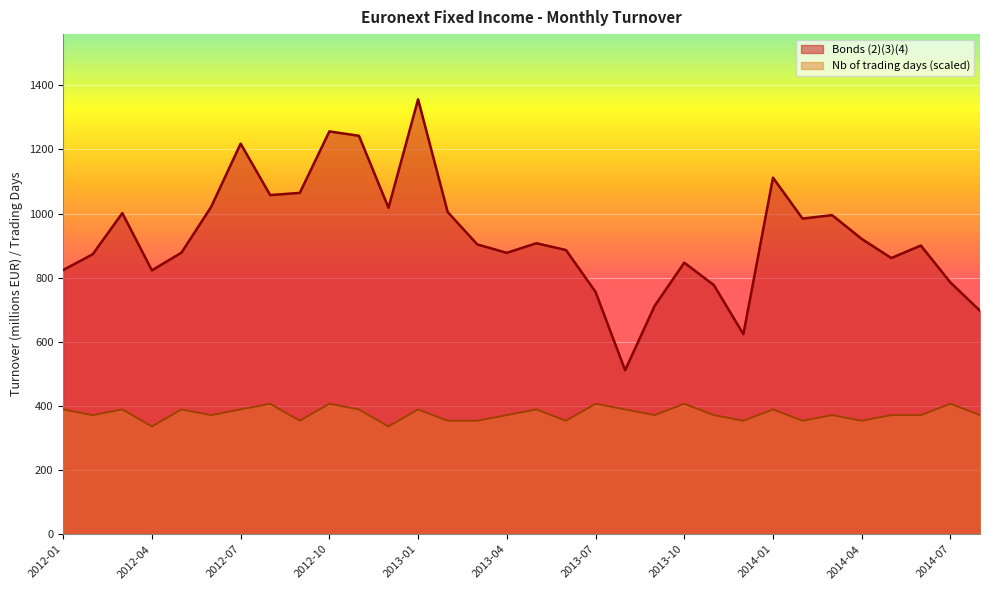

Reading right to left, list all the values displayed in this chart.

Bonds (2)(3)(4): 697.0	785.0	900.3	861.4	920.9	995.1	984.3	1112.0	623.9	777.1	846.8	712.3	511.4	755.9	886.3	907.4	877.6	903.8	1005.0	1356.2	1018.2	1242.6	1256.2	1064.5	1057.6	1218.1	1020.3	878.2	822.9	1001.5	873.2	823.8
Nb of trading days: 371.5	406.9	371.5	371.5	353.8	371.5	353.8	389.2	353.8	371.5	406.9	371.5	389.2	406.9	353.8	389.2	371.5	353.8	353.8	389.2	336.1	389.2	406.9	353.8	406.9	389.2	371.5	389.2	336.1	389.2	371.5	389.2